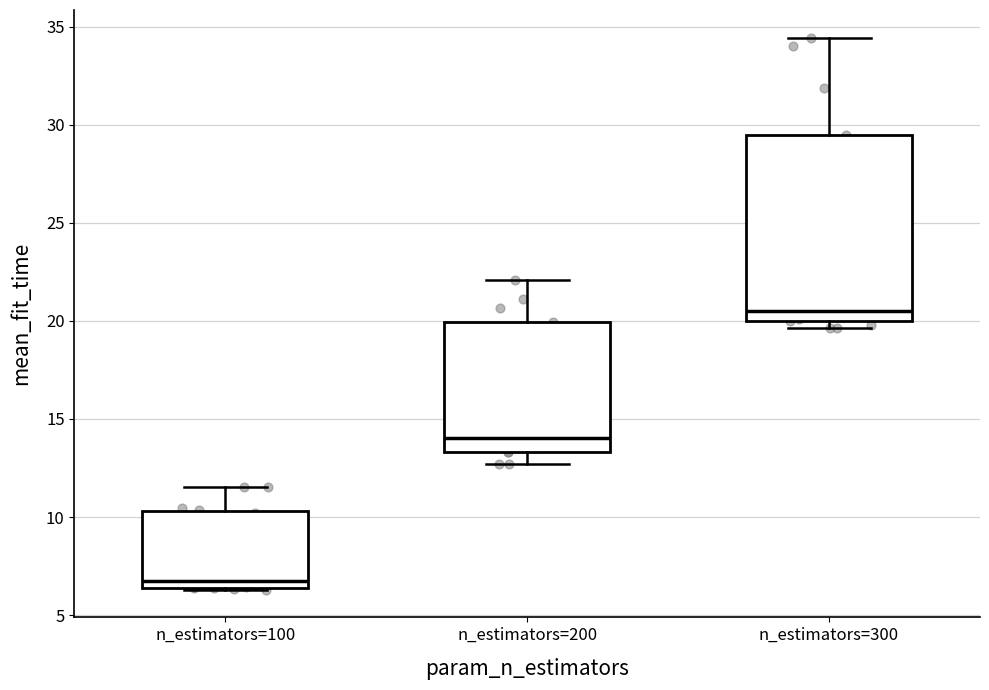

Which box has the highest median line?

n_estimators=300